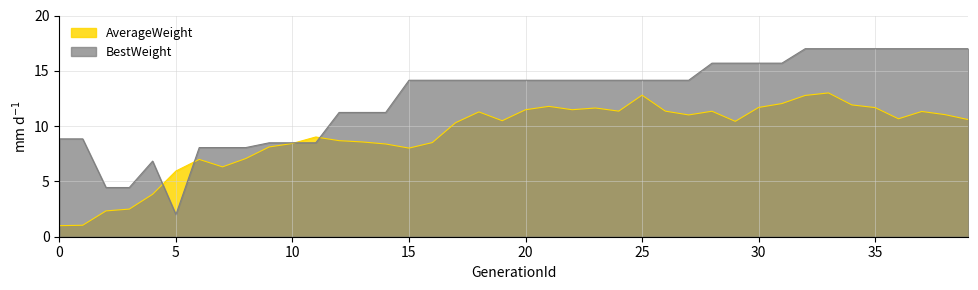

In AverageWeight, how many points are higher than both neighbors (excluding endpoints)?

9